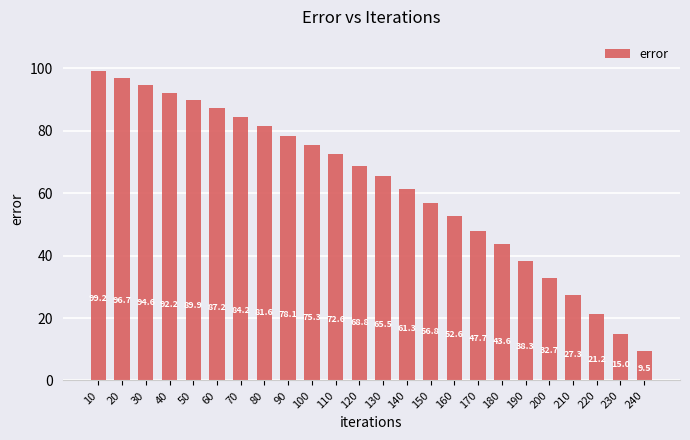

What is the ratio of the value at 90 to the value at 40?

0.8